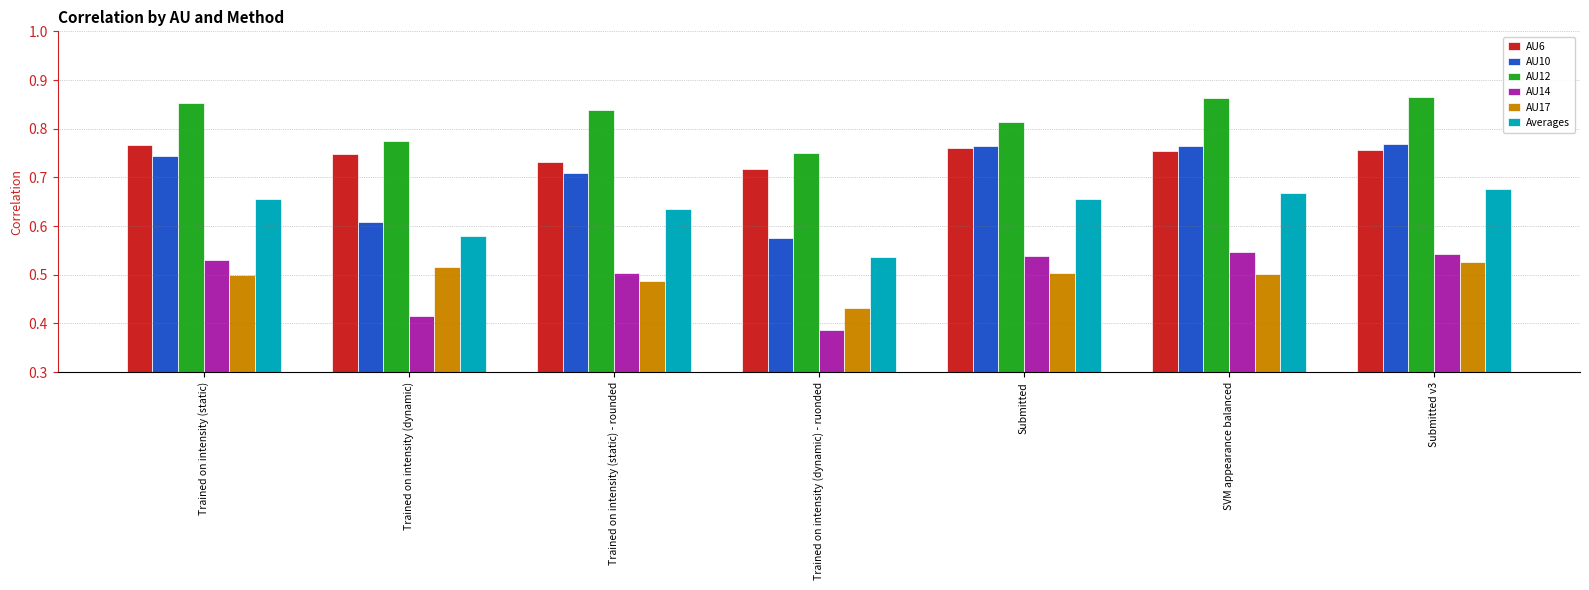

How many bars are there in total?

42